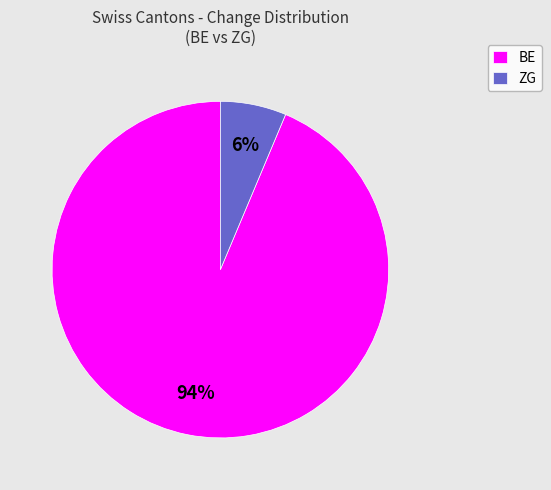

Does any single category account for the majority?

Yes